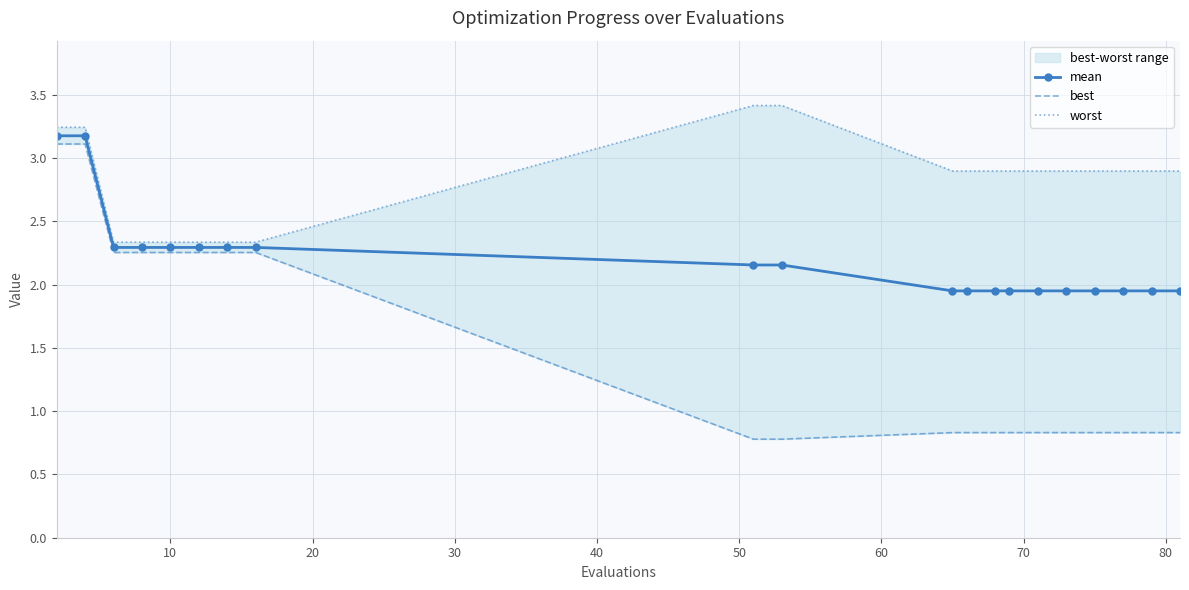

Which series has the largest range (max minus min)?

best